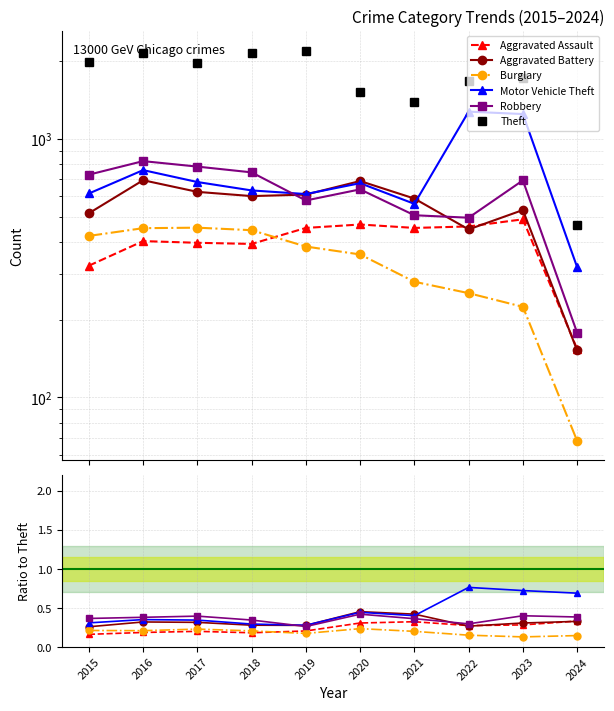

Is it true that Burglary equals 0.2 at 2024?

False